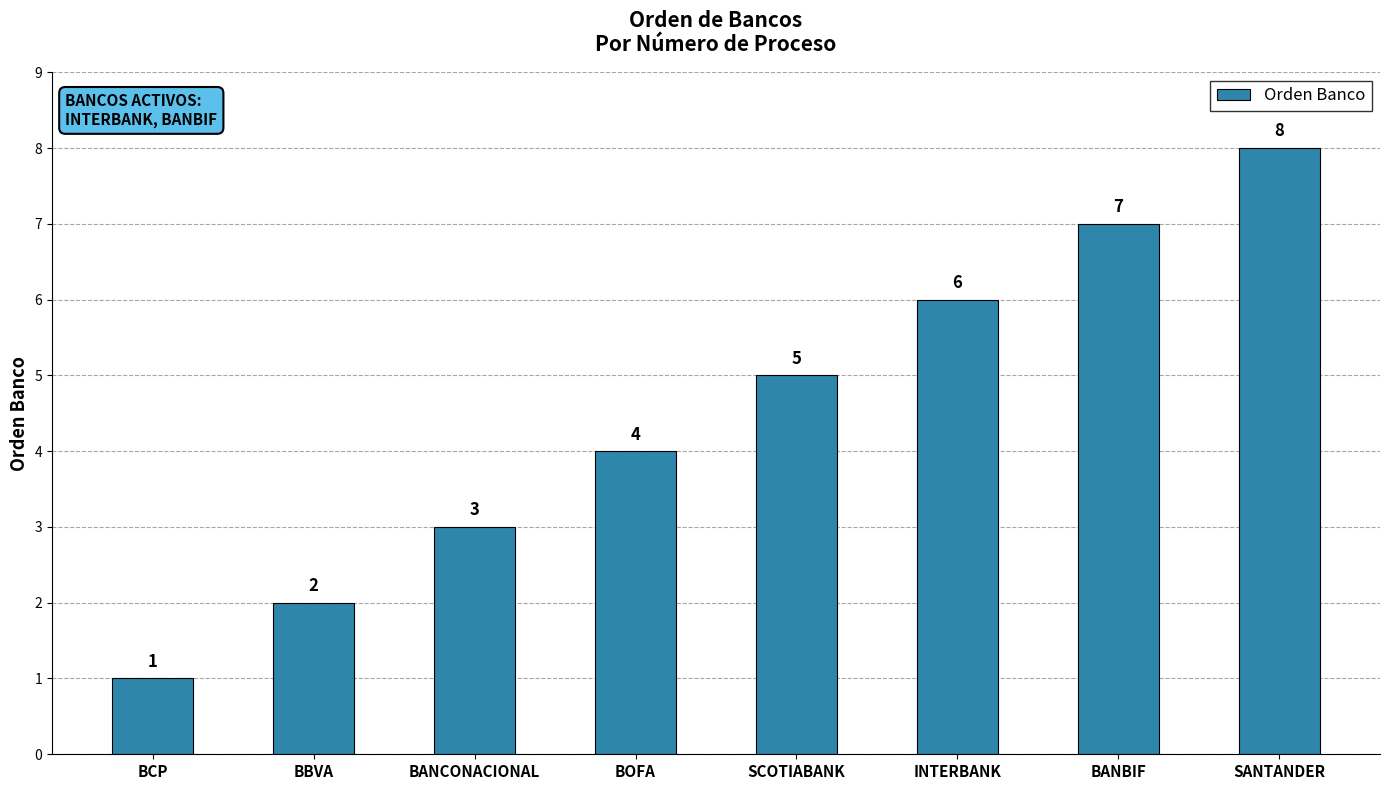

Are the bars horizontal?

No